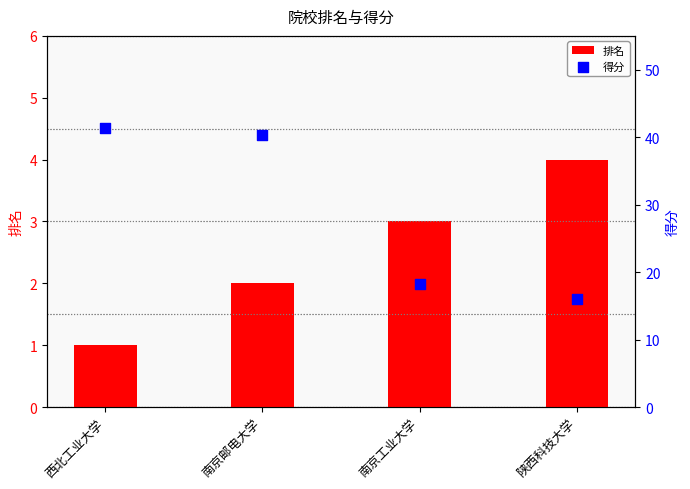

Which series has the largest Y range (max minus min)?

得分